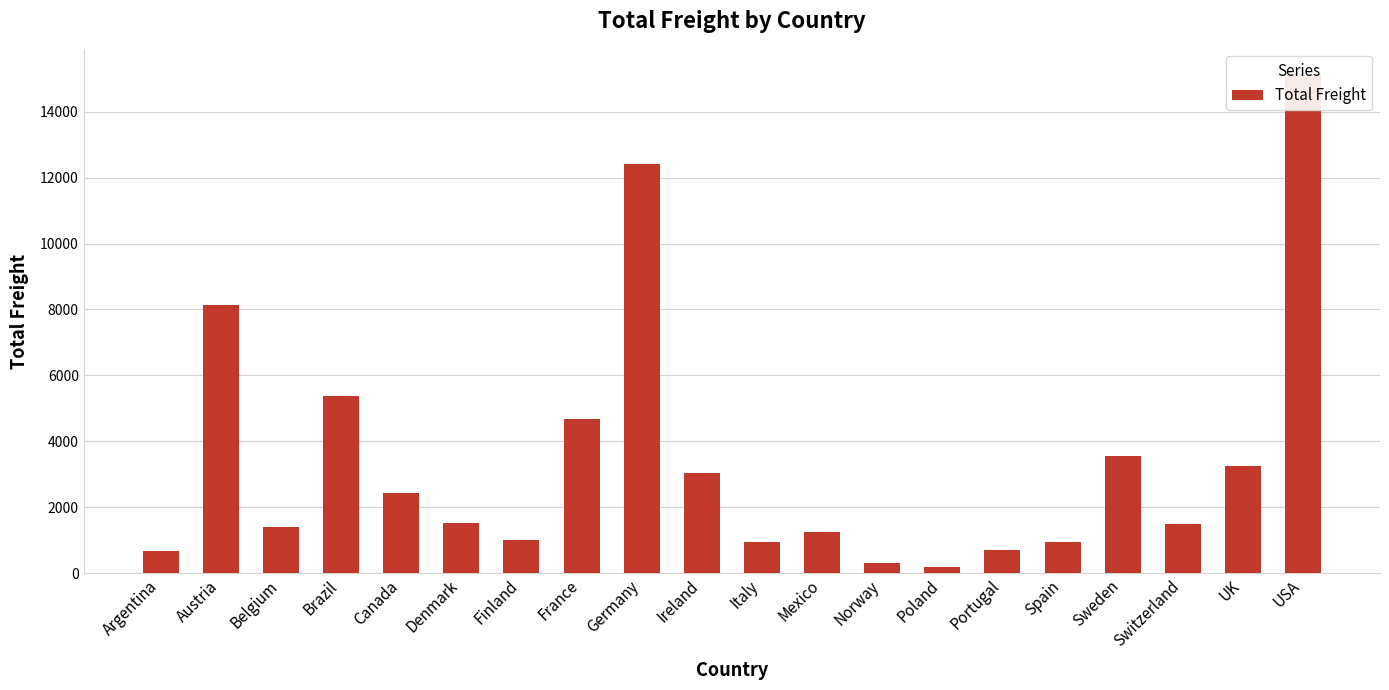

Is it true that the value at Poland is 318.2?

False